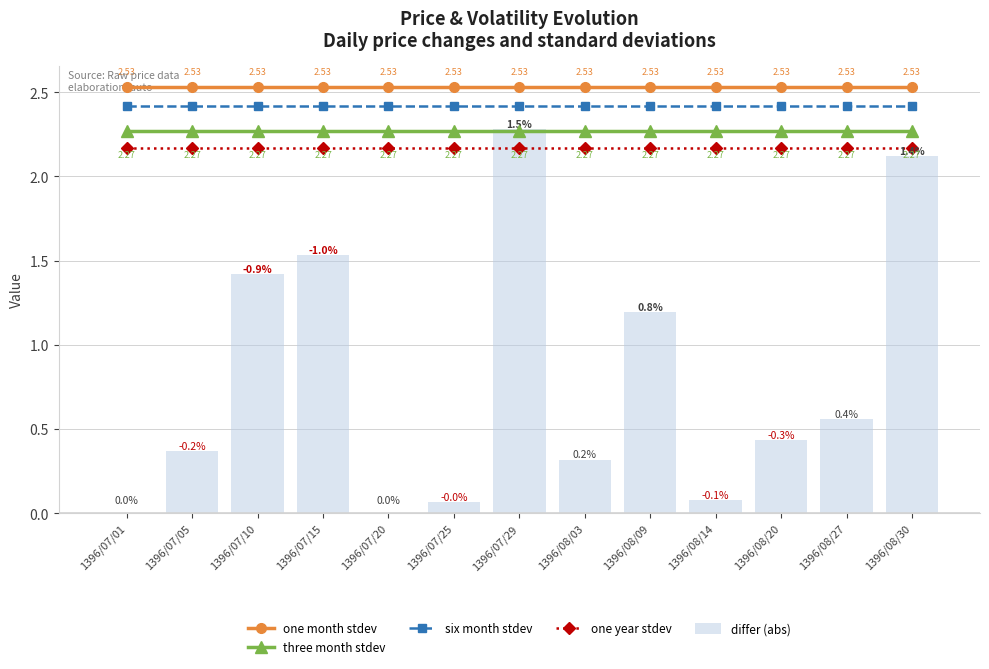

Which label corresponds to the largest value in the chart?

1396/07/01